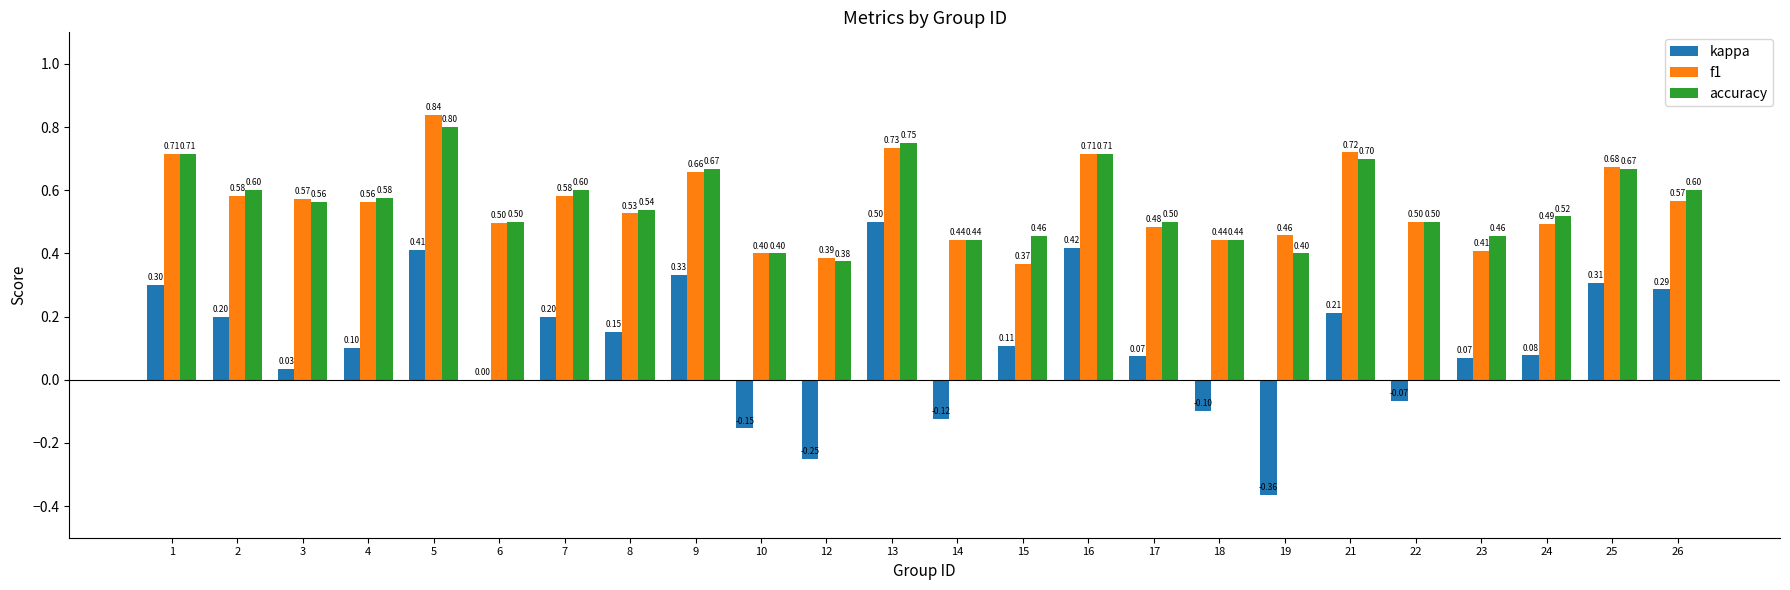

Are the bars grouped side by side (vs. stacked)?

Yes